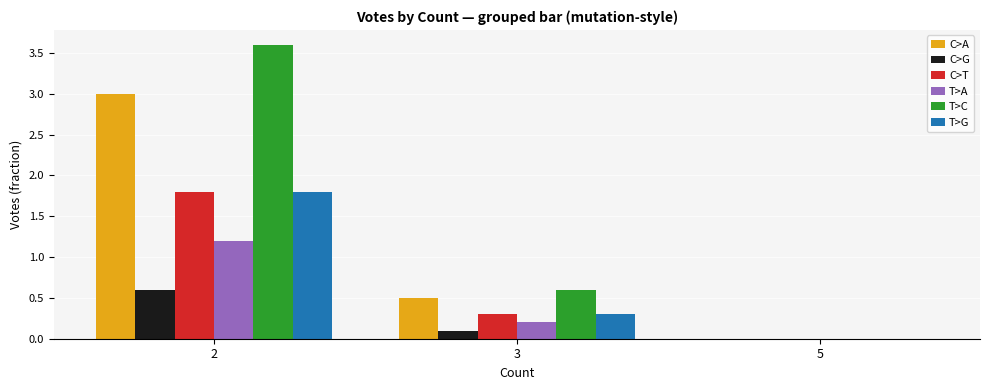

What are all the series names shown in the legend?

C>A, C>G, C>T, T>A, T>C, T>G